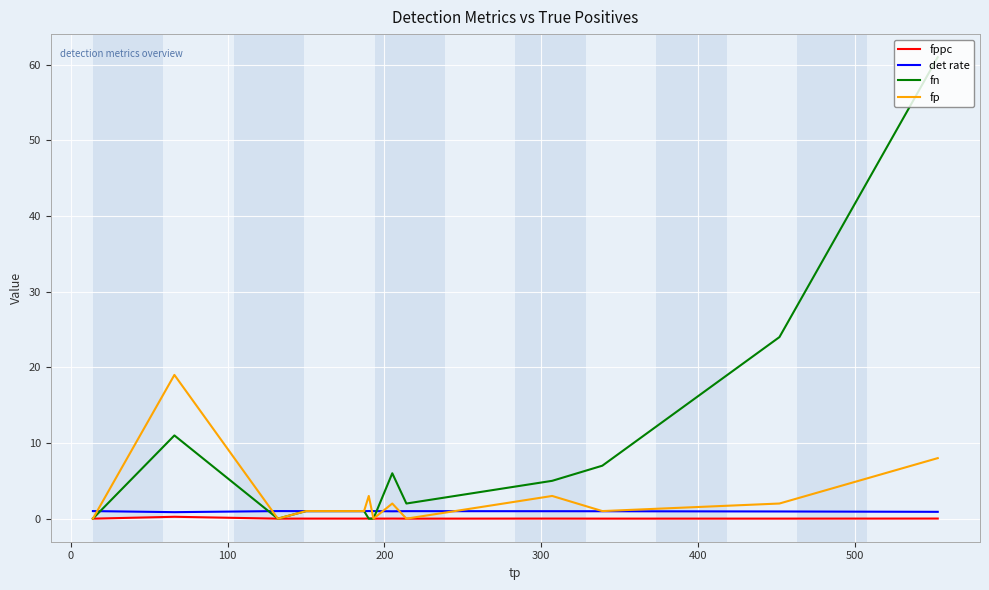

True or false: fppc has more than 2 interior local peaks.

True